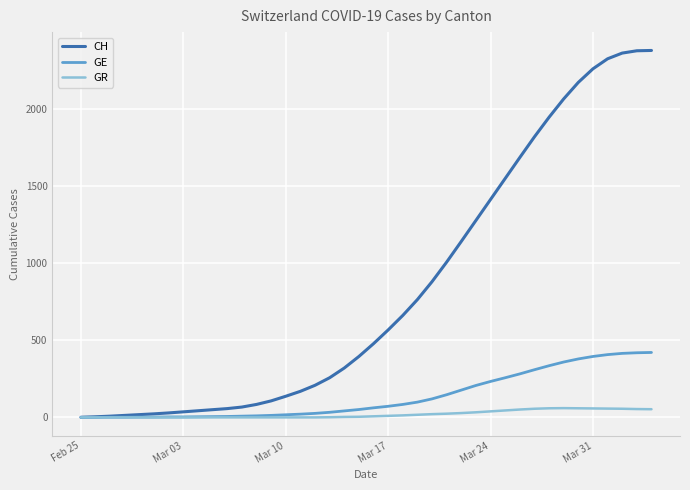

List the series in order of their peak value, lowest first.

GR, GE, CH